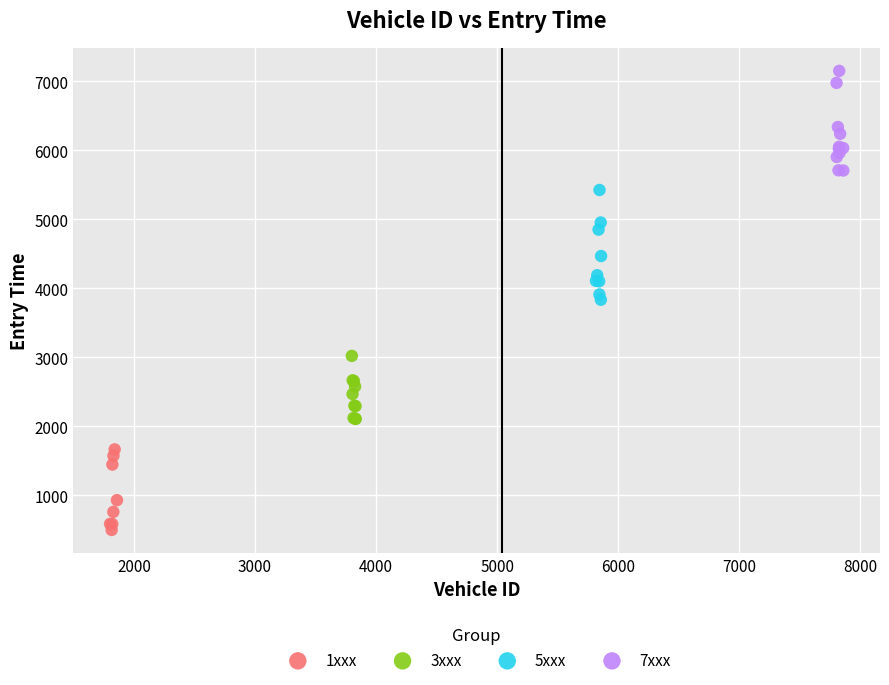

Which series contains the lowest Y value?

1xxx